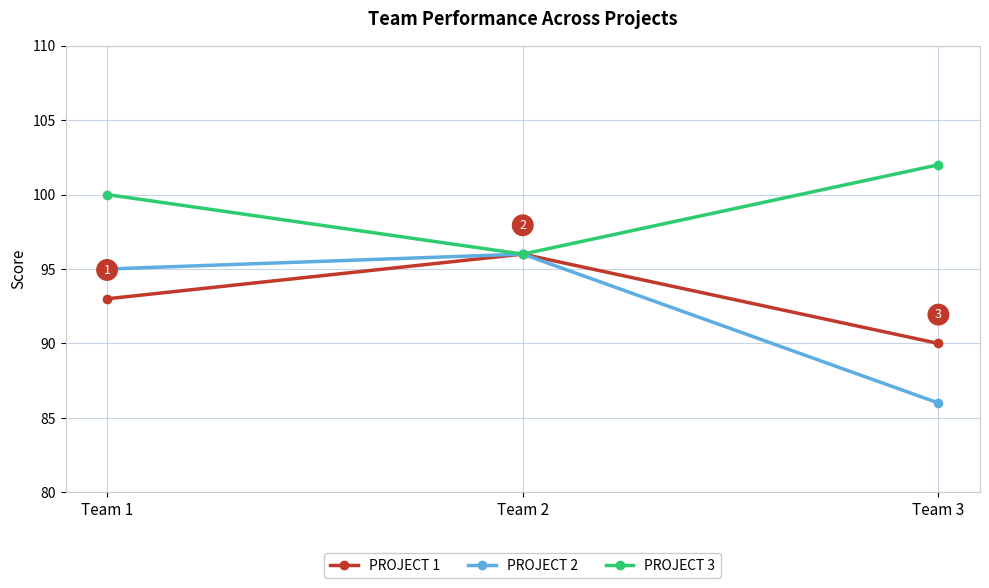

Reading left to right, transcribe all the data shown in this chart.

PROJECT 1: Team 1=93	Team 2=96	Team 3=90
PROJECT 2: Team 1=95	Team 2=96	Team 3=86
PROJECT 3: Team 1=100	Team 2=96	Team 3=102